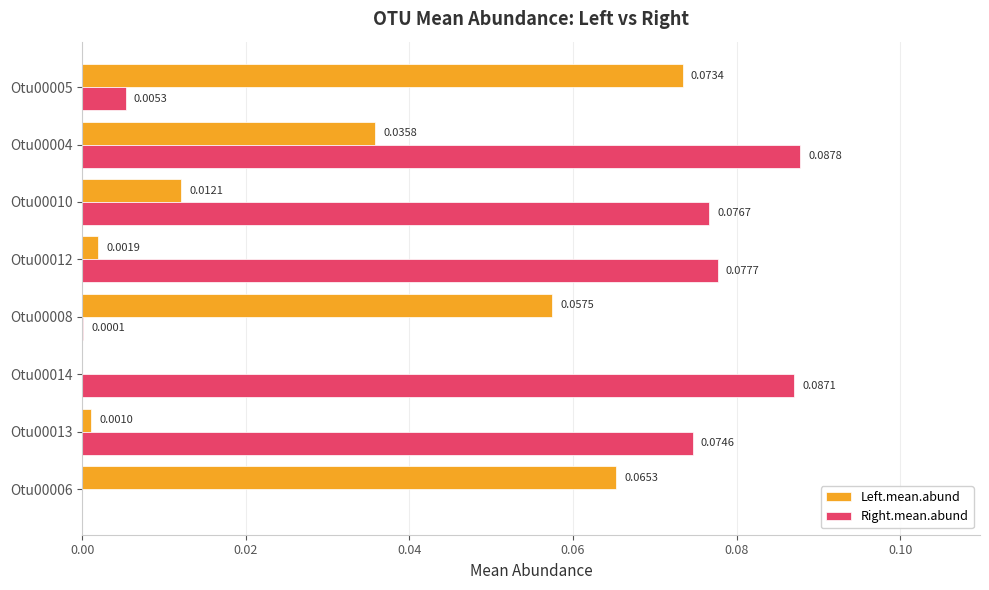

Which series changed the most between Otu00012 and Otu00010?

Left.mean.abund